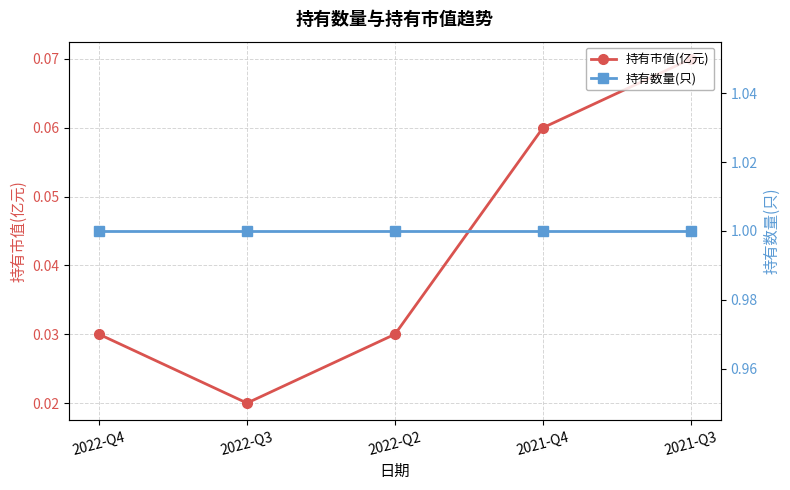

True or false: 持有数量(只) and 持有市值(亿元) cross at least once.

False